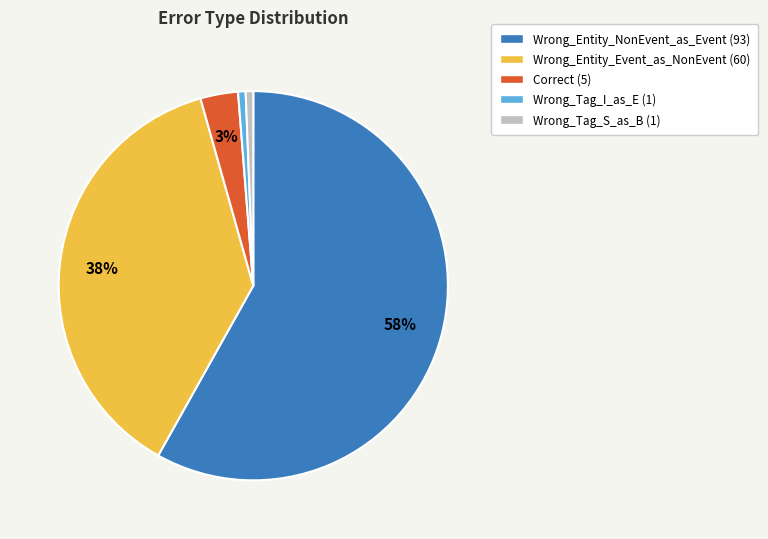

Which has a higher value, Wrong_Tag_I_as_E or Wrong_Entity_NonEvent_as_Event?

Wrong_Entity_NonEvent_as_Event